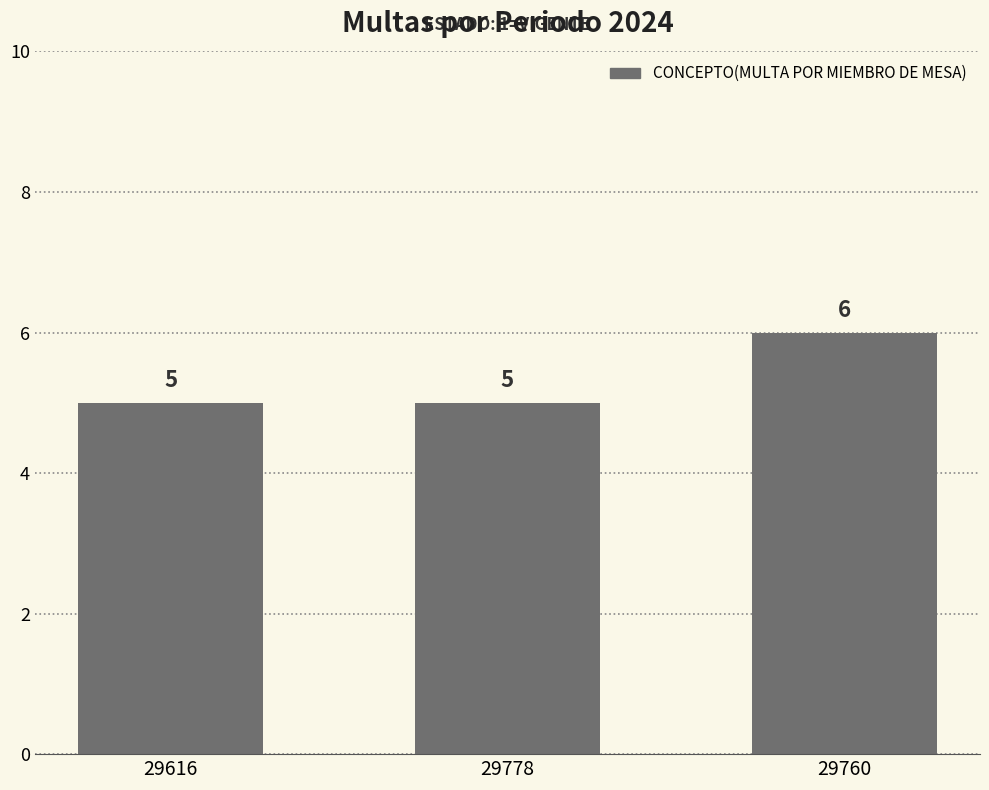

What is the greatest value displayed?

6